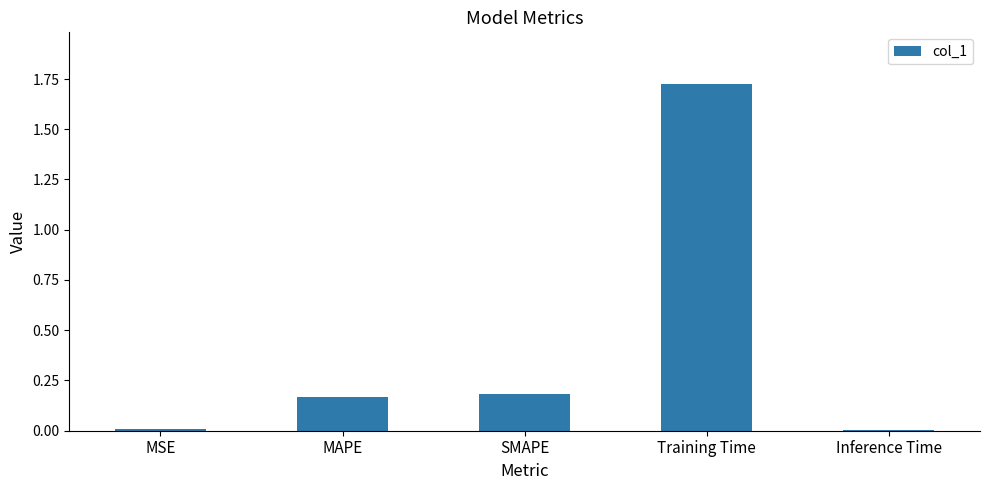

Is it true that the value at MSE is 0.0?

True